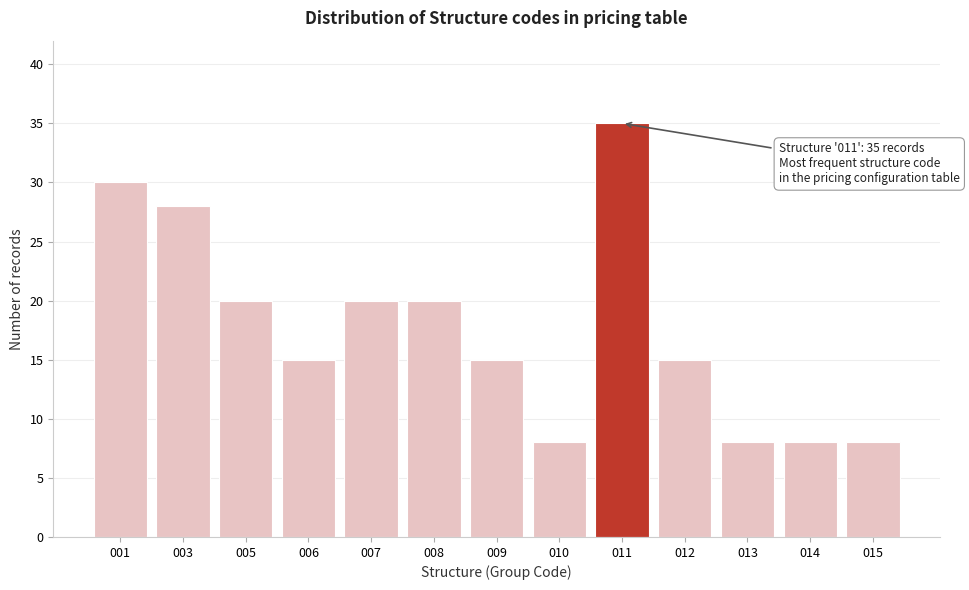

Reading left to right, extract all data points from this chart.

001=30	003=28	005=20	006=15	007=20	008=20	009=15	010=8	011=35	012=15	013=8	014=8	015=8